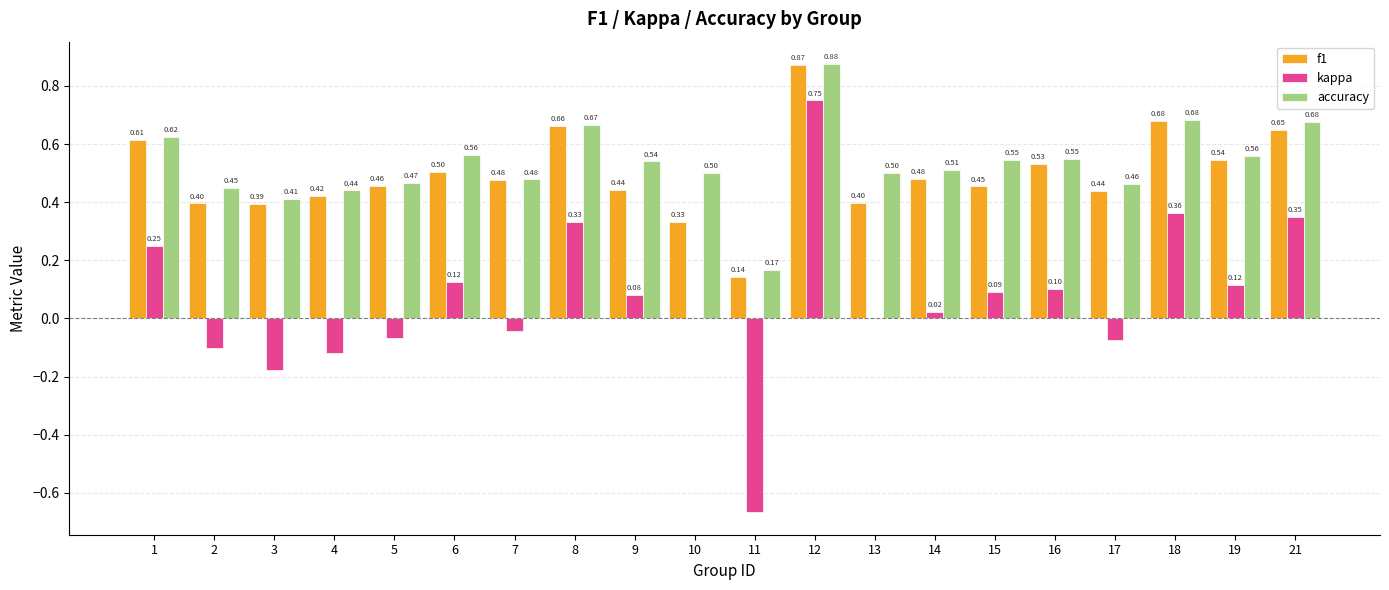

The value of kappa at 3 is -0.3. True or false?

False